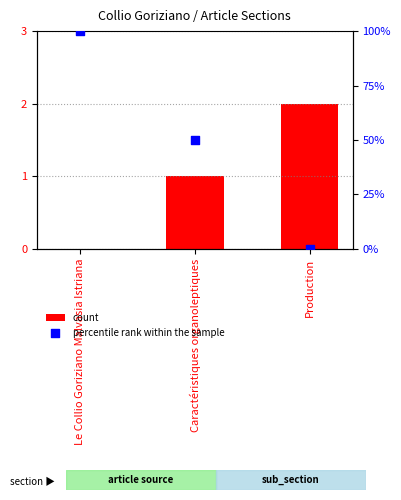

What are all the series names shown in the legend?

count, percentile rank within the sample